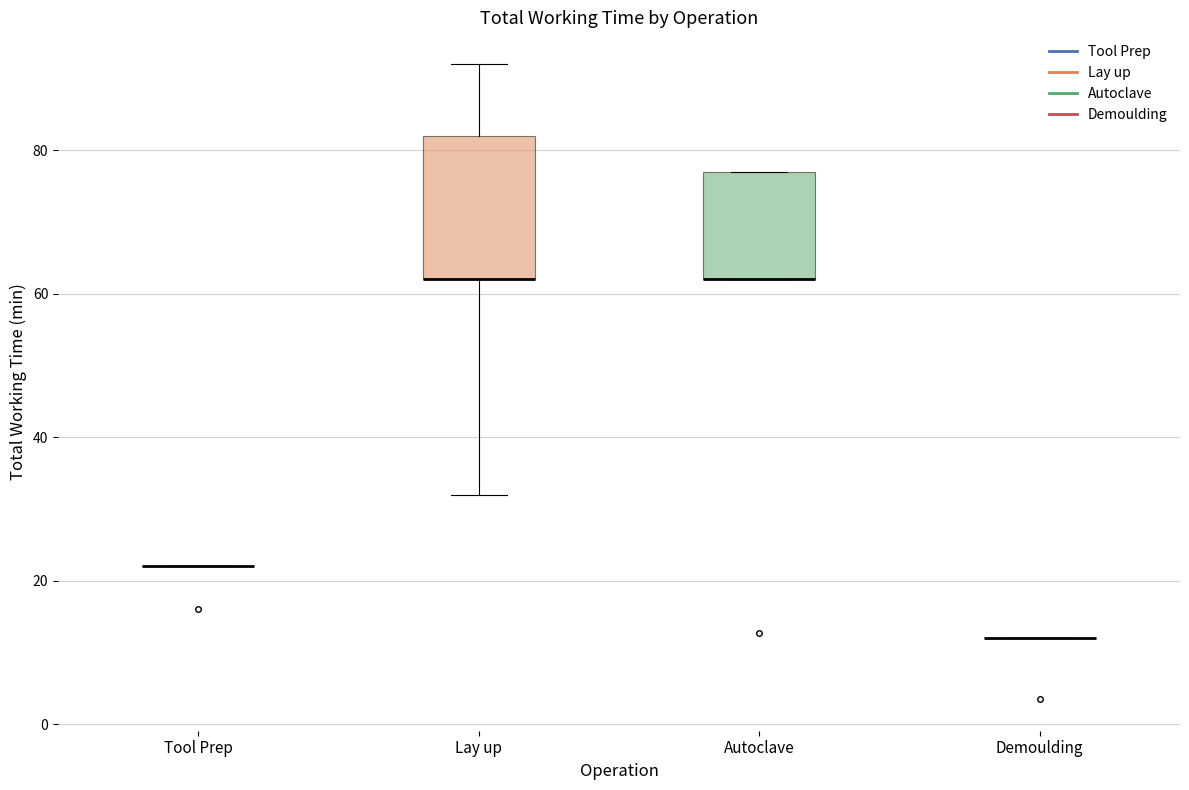

Reading left to right, read every box against the y-axis: the position of its median line, the range the box covers, and the ends of its whiskers. The values are not printed on the chart, so give them approximately, as read against the axis.

Tool Prep: box collapsed to a line at 22, whiskers 22 to 22
Lay up: median 62 (drawn on the box's lower edge), box 62 to 82, whiskers 32 to 92
Autoclave: median 62 (drawn on the box's lower edge), box 62 to 78, whiskers 62 to 78
Demoulding: box collapsed to a line at 12, whiskers 12 to 12